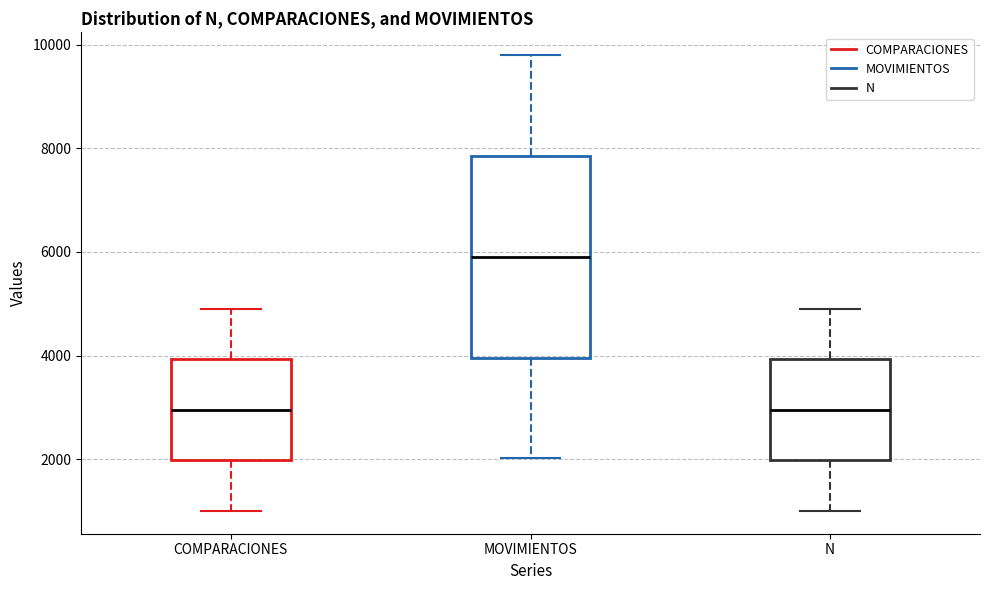

Reading left to right, transcribe this box plot: for each box, give where its median line is, the range the box spans, and where its two whiskers end, as read against the y-axis. The values are not printed on the chart, so give them approximately, as read against the axis.

COMPARACIONES: median 3000, box 2000 to 4000, whiskers 1000 to 4800
MOVIMIENTOS: median 5800, box 4000 to 7800, whiskers 2000 to 9800
N: median 3000, box 2000 to 4000, whiskers 1000 to 5000